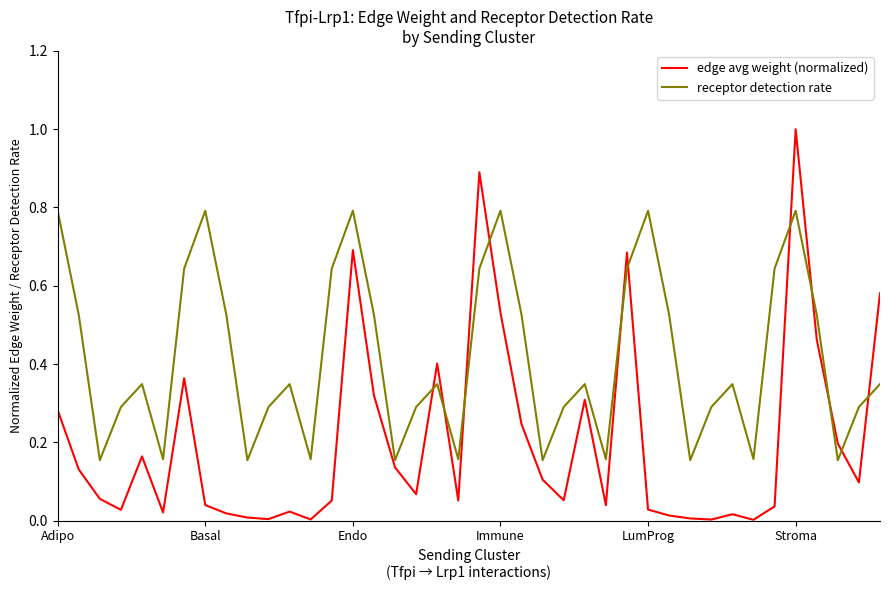

Rank the series by their average value, from highest to lowest.

receptor detection rate, edge avg weight (normalized)